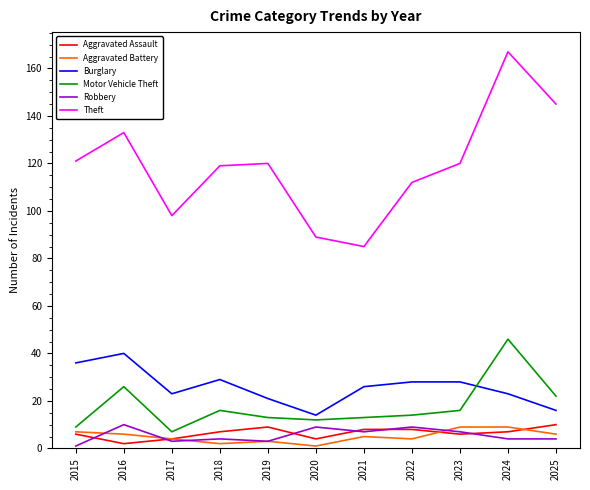

True or false: Theft and Aggravated Assault intersect in this chart.

False